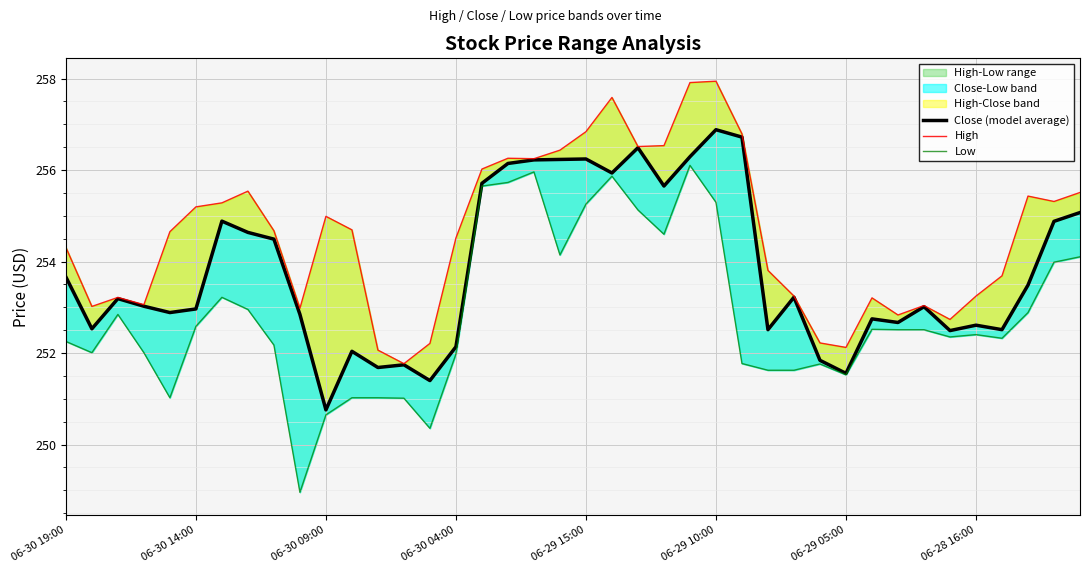

List the series in order of their overall mean, lowest first.

Low, Close (model average), High